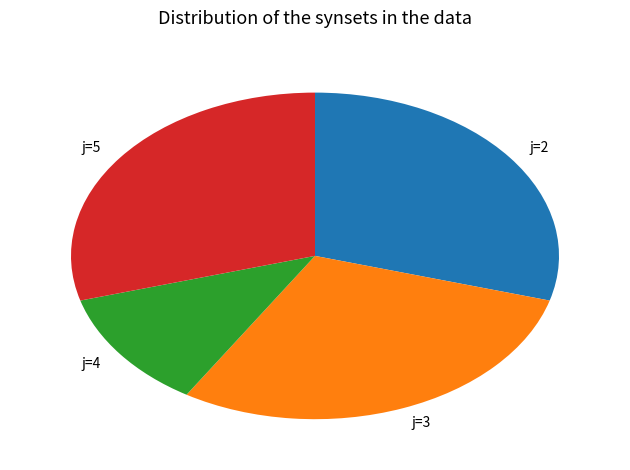

Which category has the smallest portion of the pie?

j=4